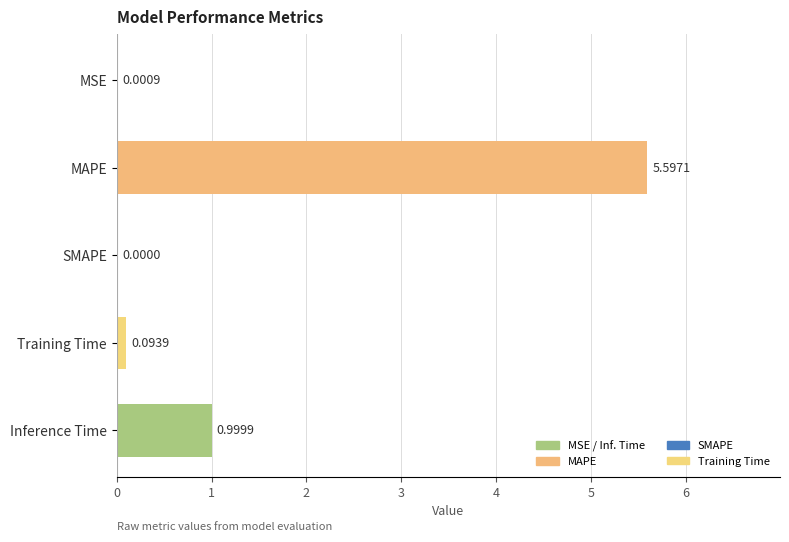

How many positive values are there?

4